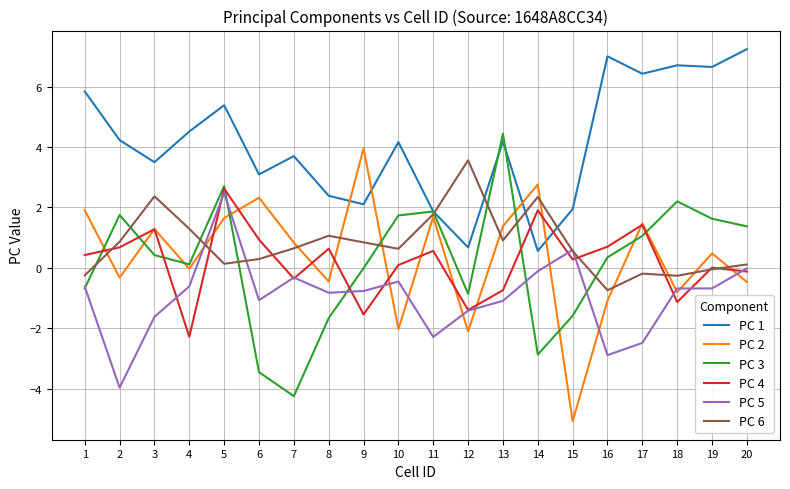

Does the chart have visible grid lines?

Yes